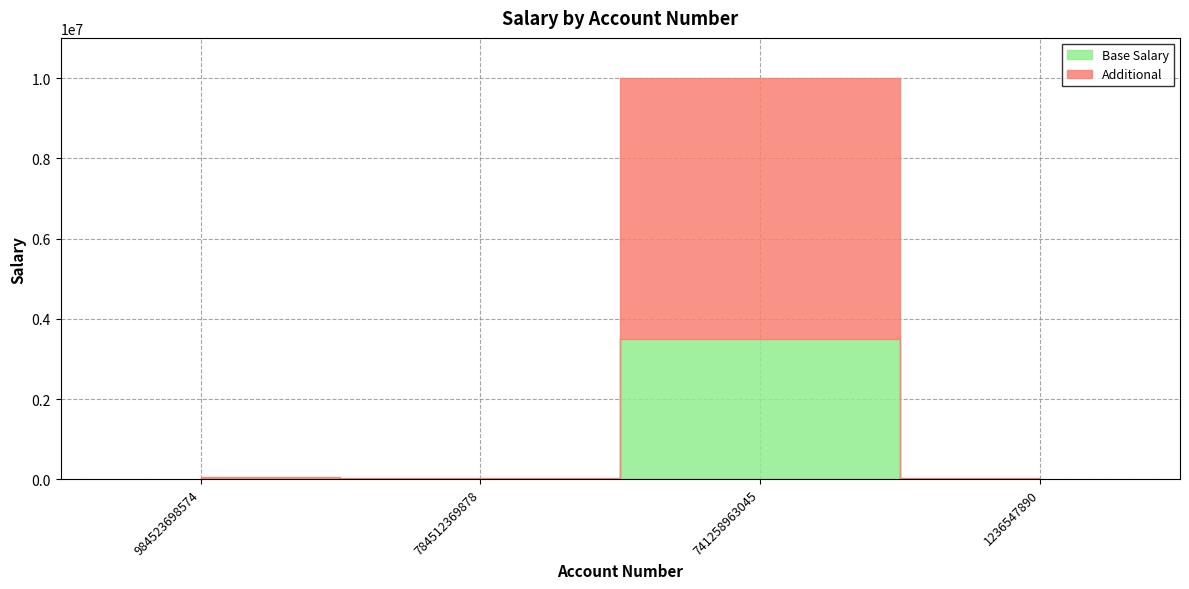

The chart shows a value of 10000000 at 741258963045. True or false?

True